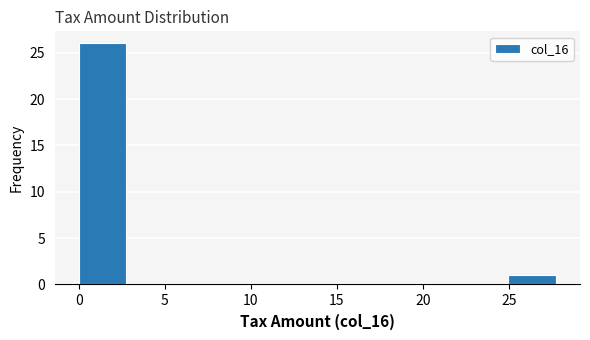

Reading left to right, list every bar in this chart as the range it spans on the x-axis followed by its height. Neither the bar edges nor the heights are printed on the chart, so give them approximately, as read against the axes.

0.0 to 3.0: 26
3.0 to 5.5: 0
5.5 to 8.5: 0
8.5 to 11.0: 0
11.0 to 14.0: 0
14.0 to 16.5: 0
16.5 to 19.5: 0
19.5 to 22.0: 0
22.0 to 25.0: 0
25.0 to 27.5: 1